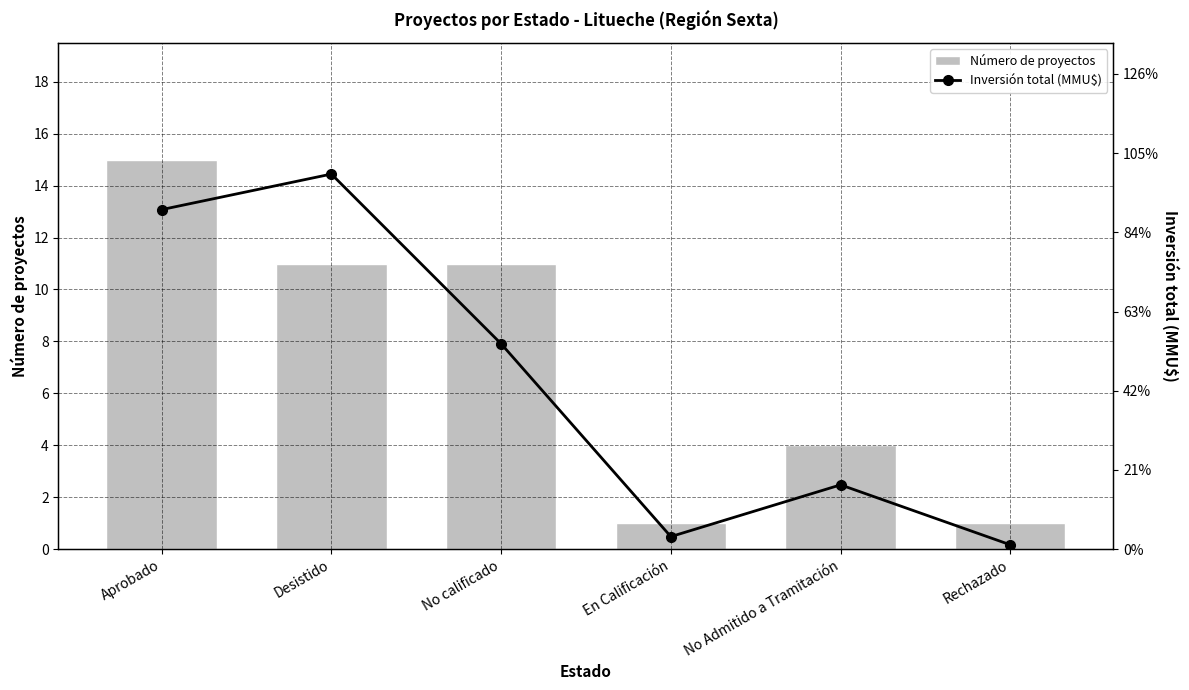

What is the label of the 4th bar from the left?

En Calificación